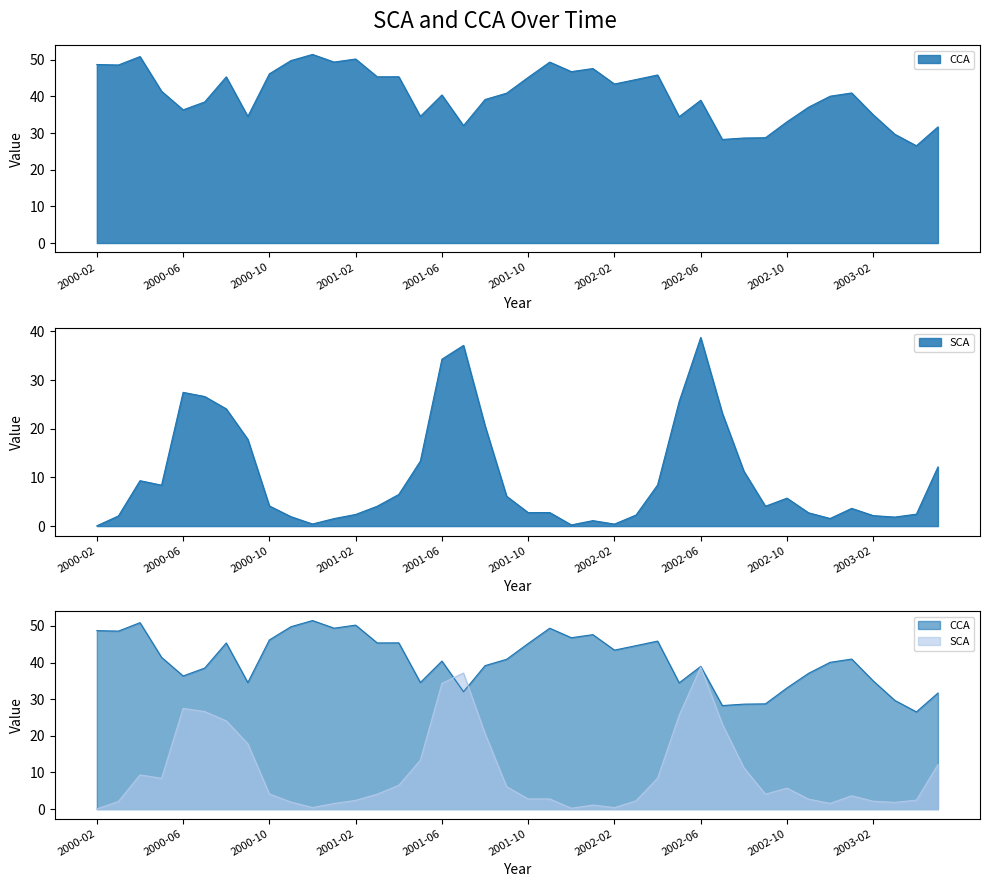

At which category does CCA reach its first local peak?

2000-04